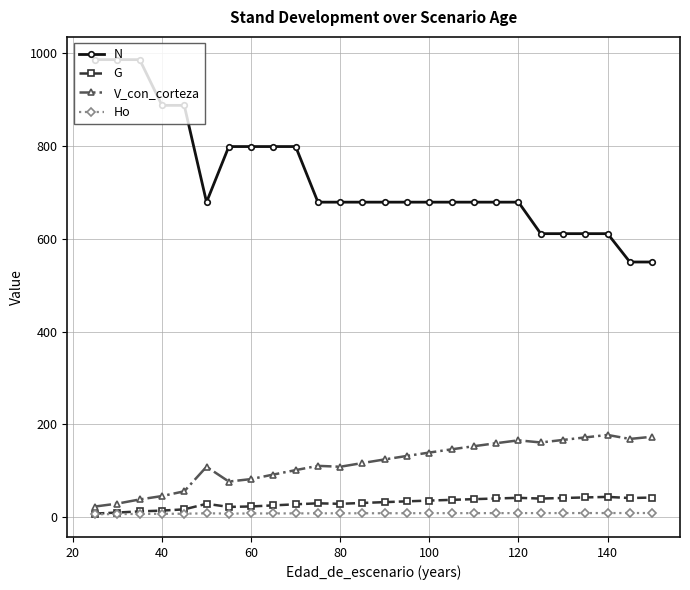

True or false: N and Ho cross at least once.

False